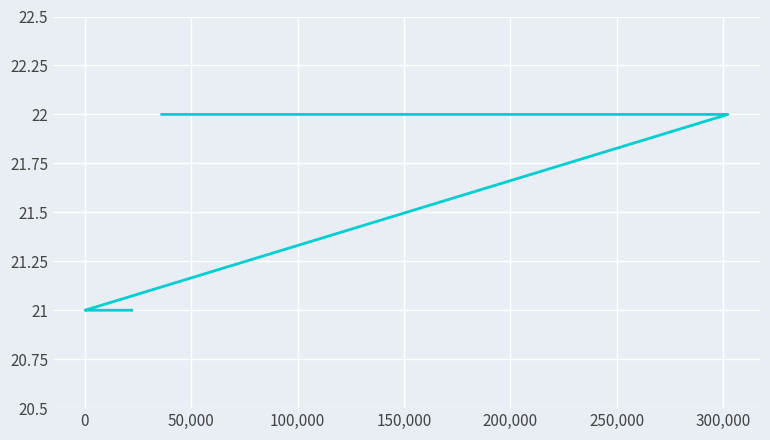

True or false: the data has more than 0 interior local peaks.

False